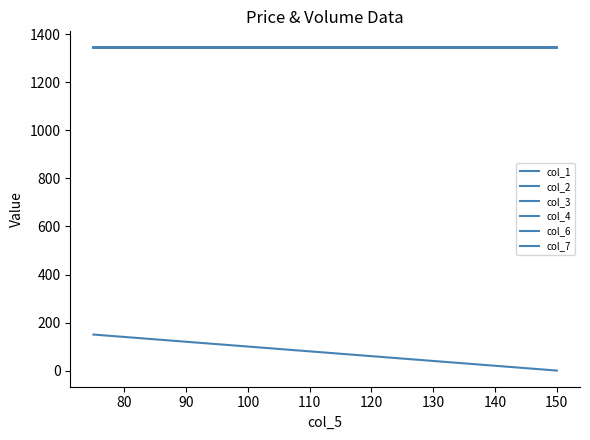

Rank the categories by col_7 value from lowest to highest.

80, 70